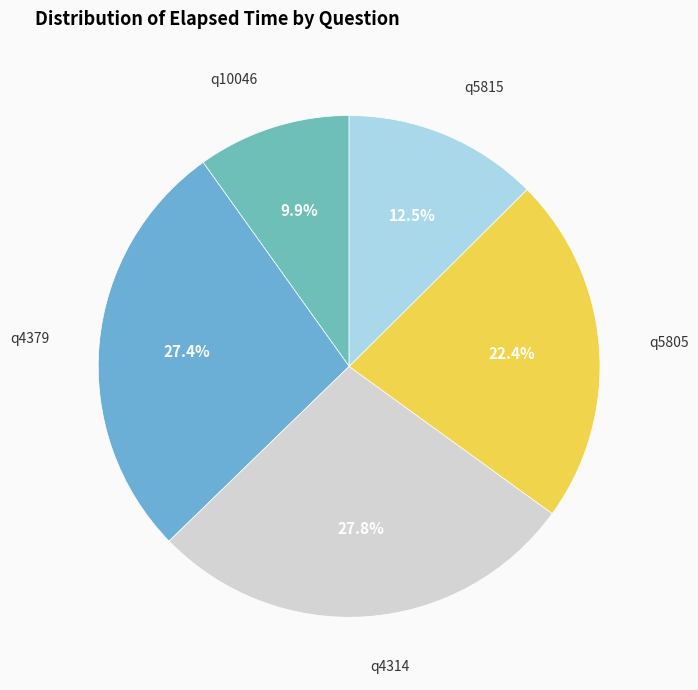

Approximately how many times larger is the value at q10046 compared to q4314?

0.4